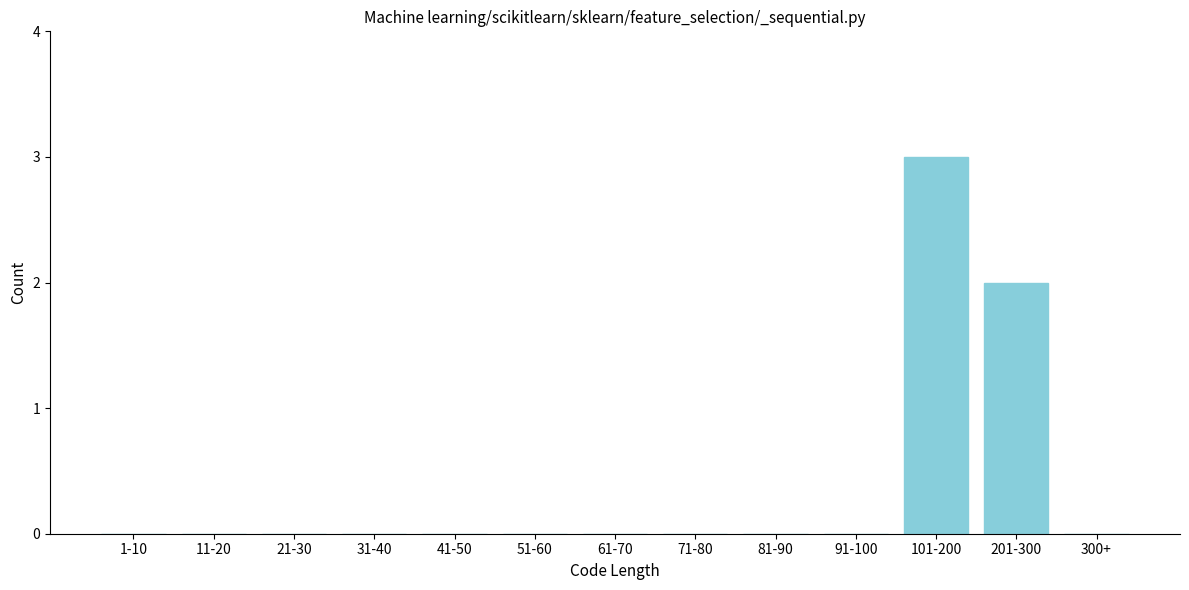

Reading right to left, extract all data points from this chart.

300+=0	201-300=2	101-200=3	91-100=0	81-90=0	71-80=0	61-70=0	51-60=0	41-50=0	31-40=0	21-30=0	11-20=0	1-10=0